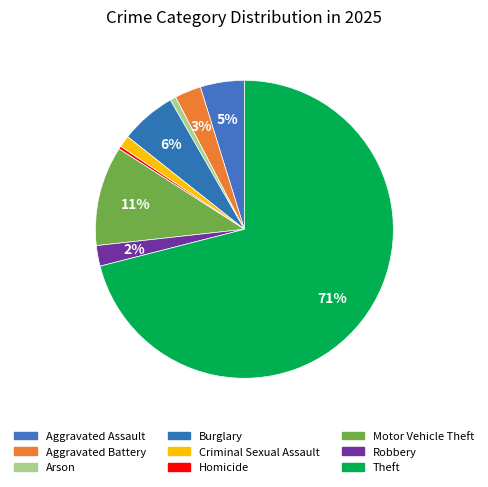

Is there a majority slice in this chart?

Yes